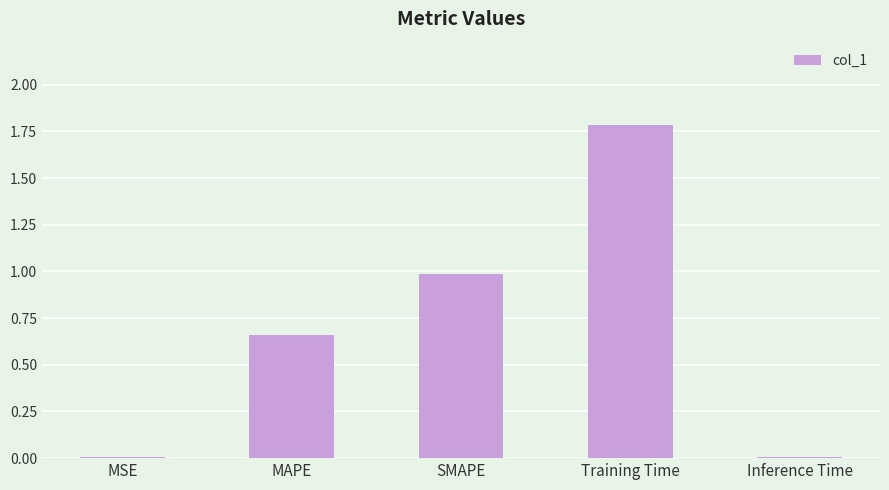

The value at Inference Time is 0.0. True or false?

True